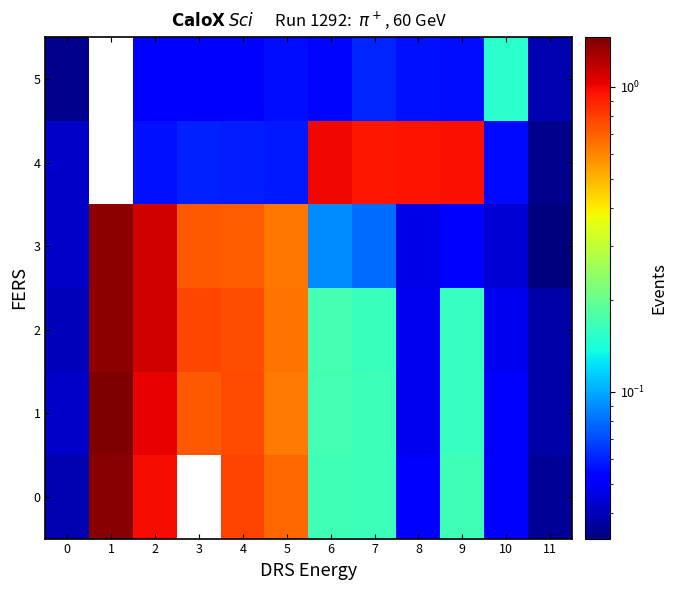

Which category has the lowest value across all series?

3